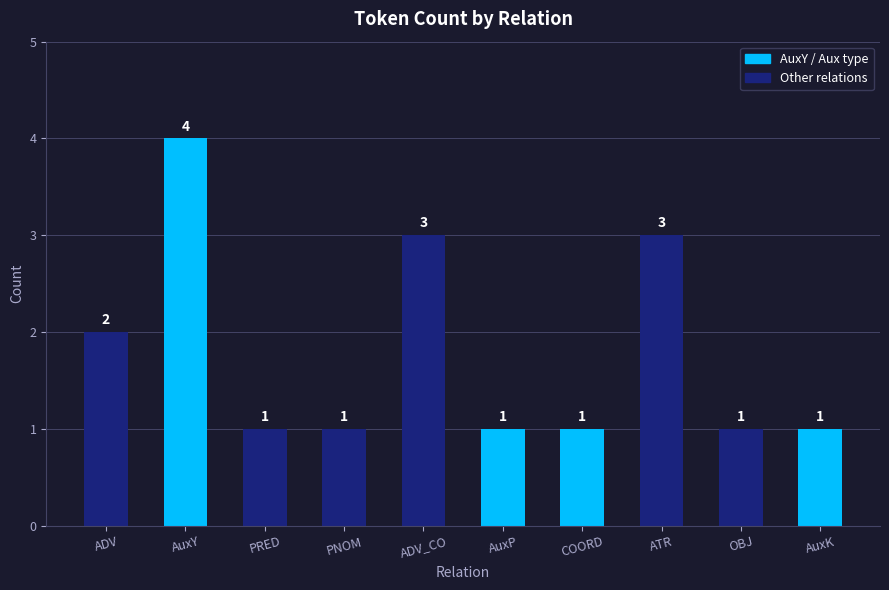

What is the difference between the second highest and second lowest values?

2